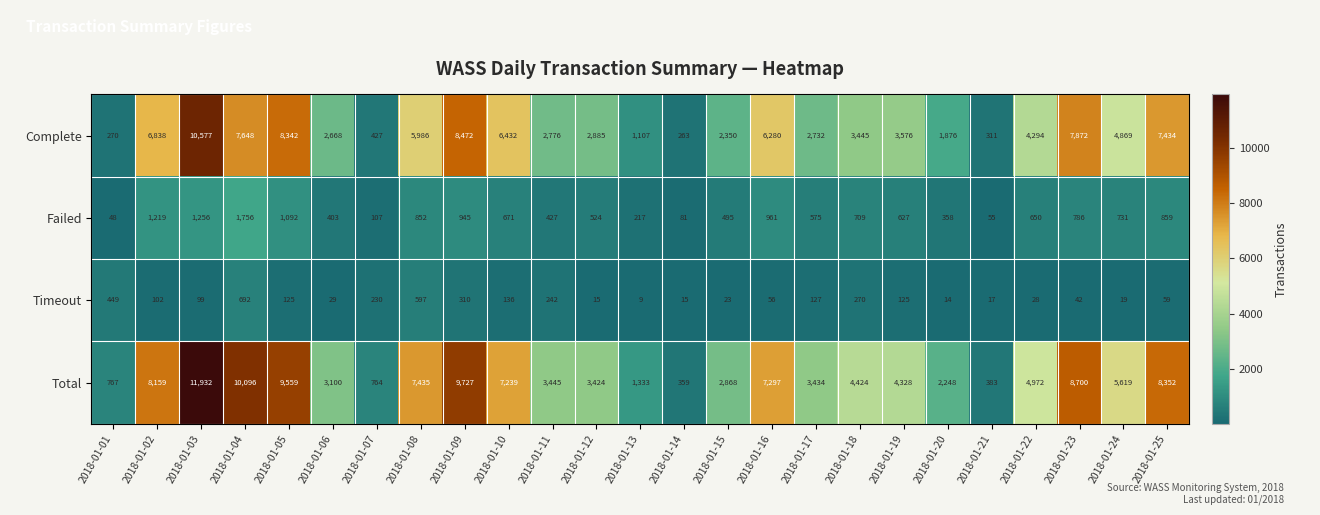

List the series in order of their peak value, lowest first.

Timeout, Failed, Complete, Total